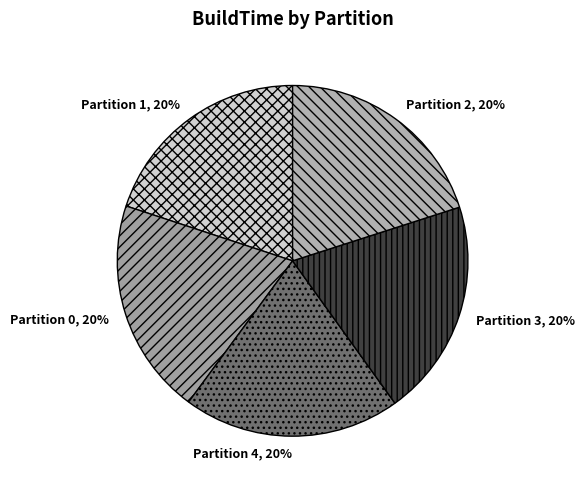

Is there any slice that represents more than half of the pie?

No